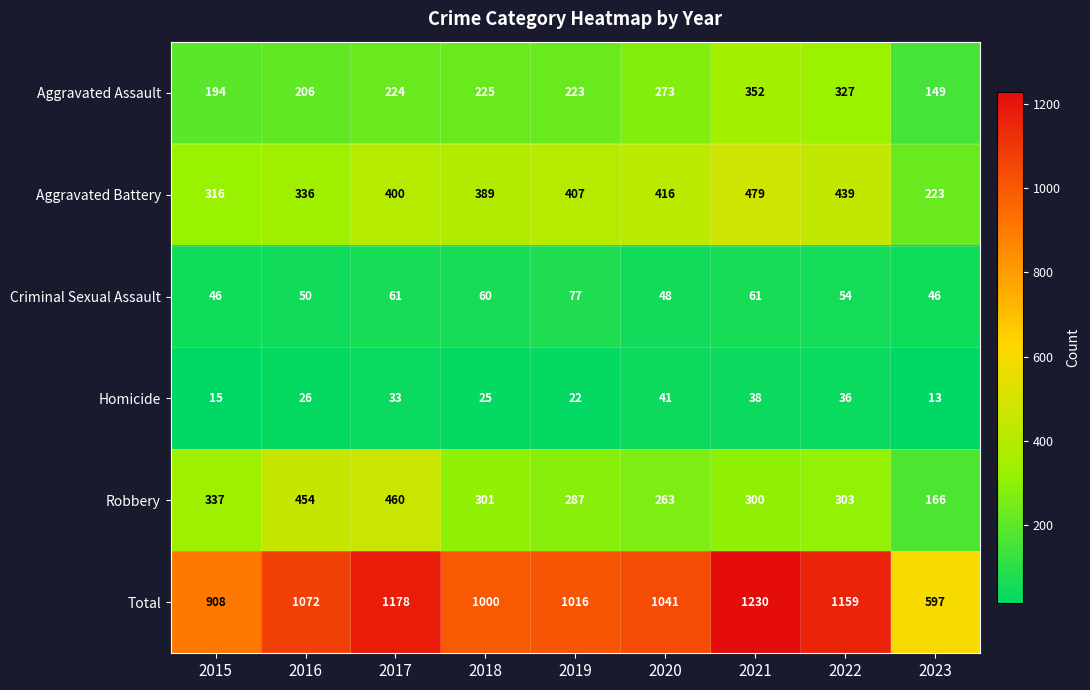

Read the Homicide value at 2021.

38